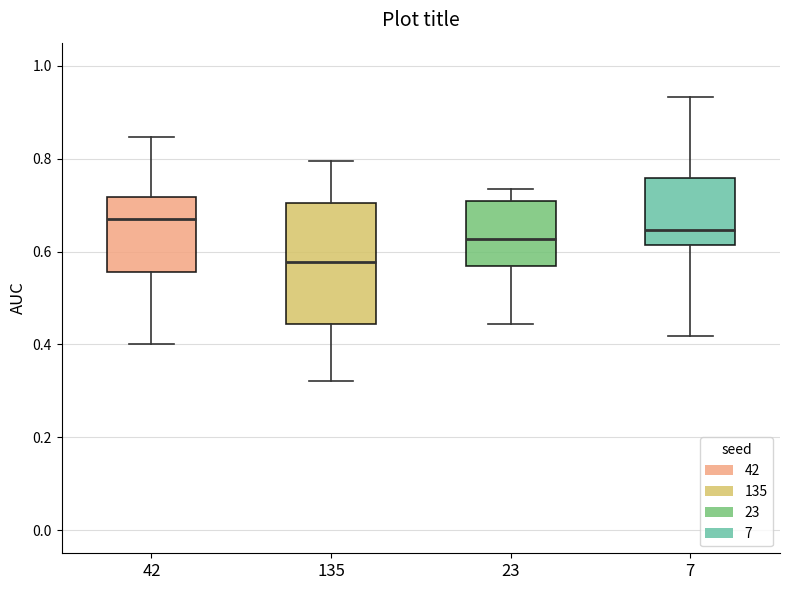

Which box's median line is the highest?

42